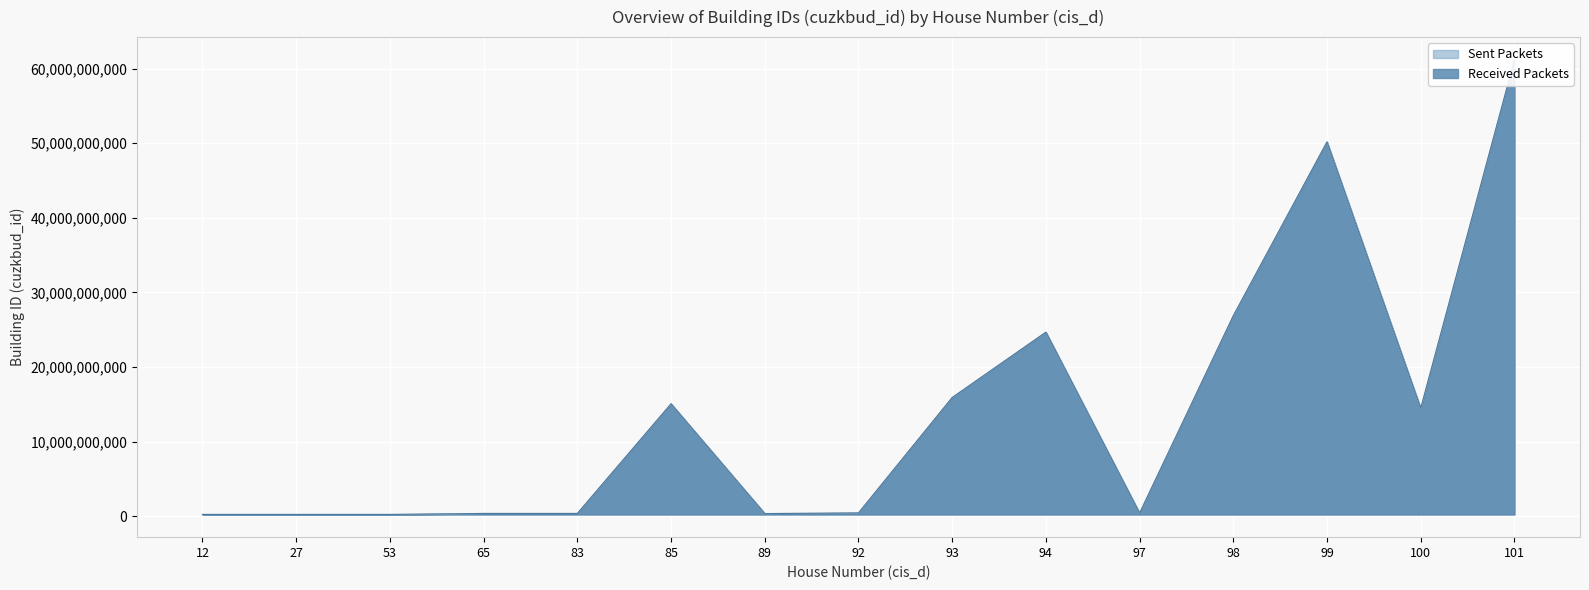

Reading left to right, list all the values displayed in this chart.

Sent Packets: 12=260463202.0	27=260528202.0	53=260453202.0	65=391359207.0	83=391504207.0	85=15083788010.0	89=373926202.0	92=459780202.0	93=15923145010.0	94=24682580010.0	97=434581202.0	98=26882409010.0	99=50179244010.0	100=14469501010.0	101=61166515010.0
Received Packets: 12=260411109.4	27=260476096.4	53=260401111.4	65=391280935.2	83=391425906.2	85=15080771252.4	89=373851416.8	92=459688246.0	93=15919960381.0	94=24677643494.0	97=434494285.8	98=26877032528.2	99=50169208161.2	100=14466607109.8	101=61154281707.0